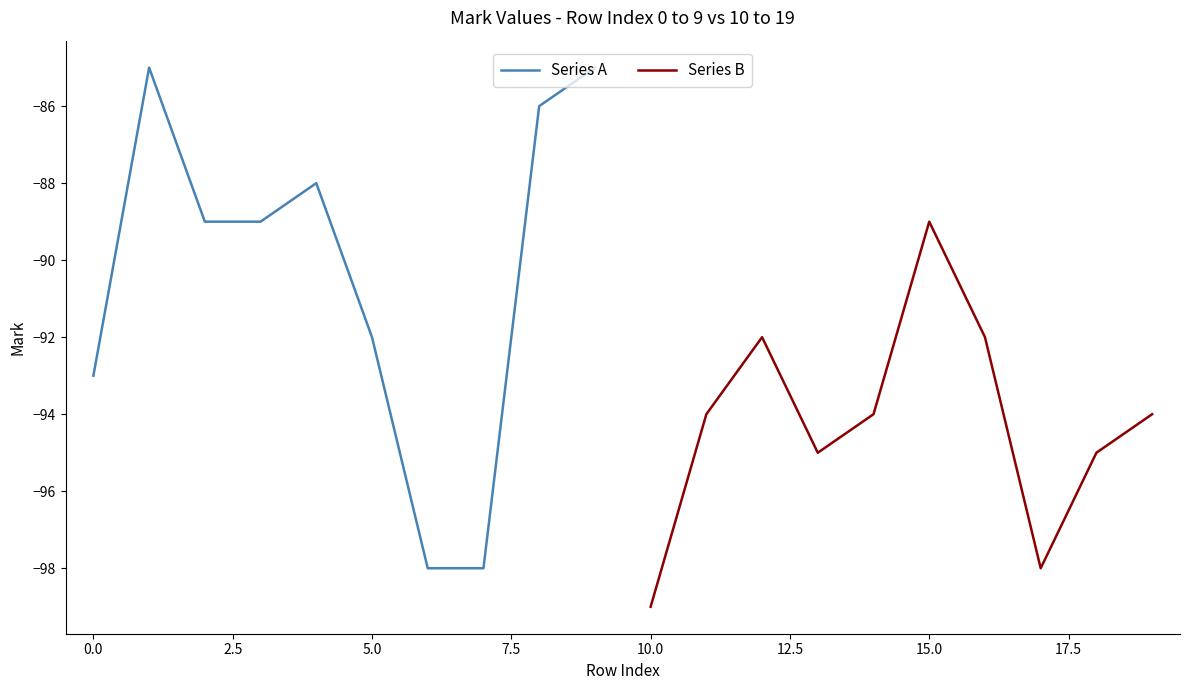

The value of Series A at 5.0 is -162. True or false?

False